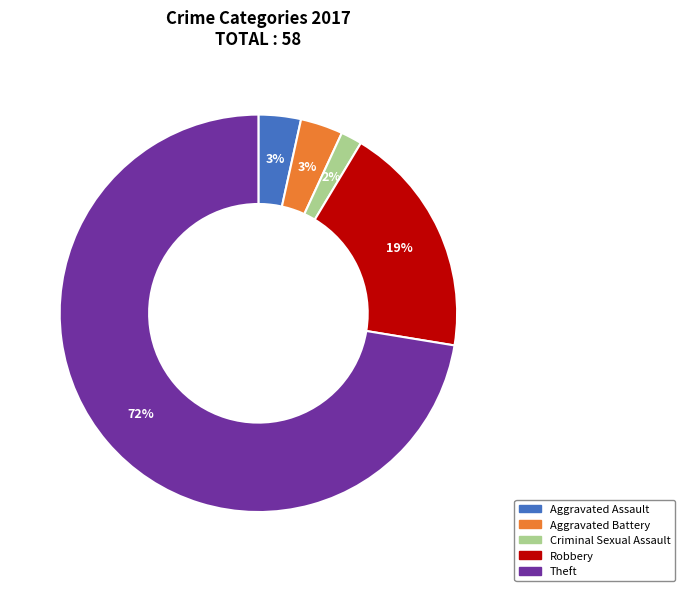

How many slices are in this pie chart?

5